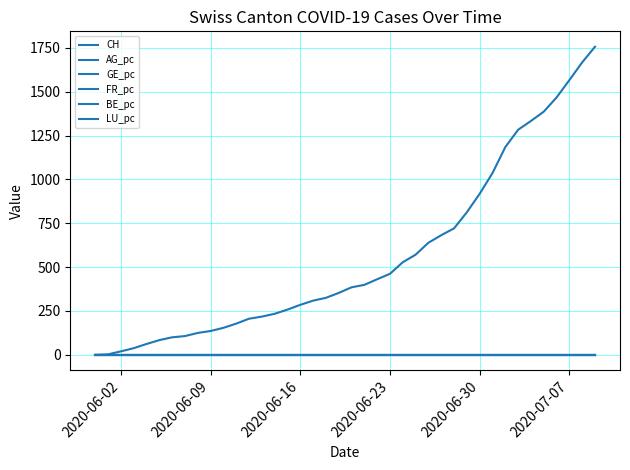

Which series has the largest total across all categories?

CH